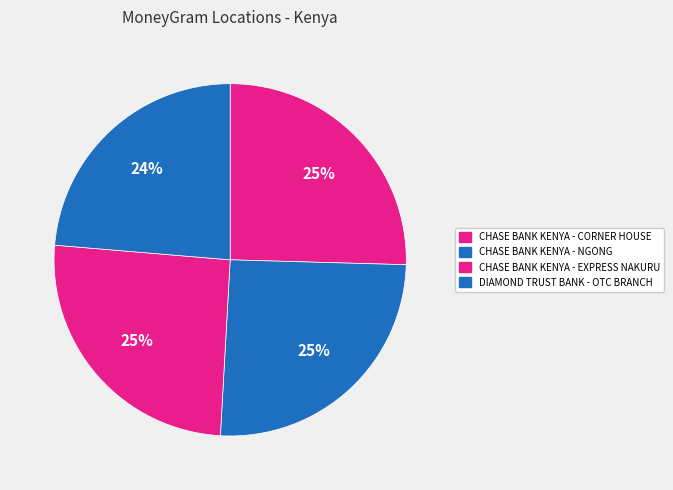

Count the number of slices in the pie.

4